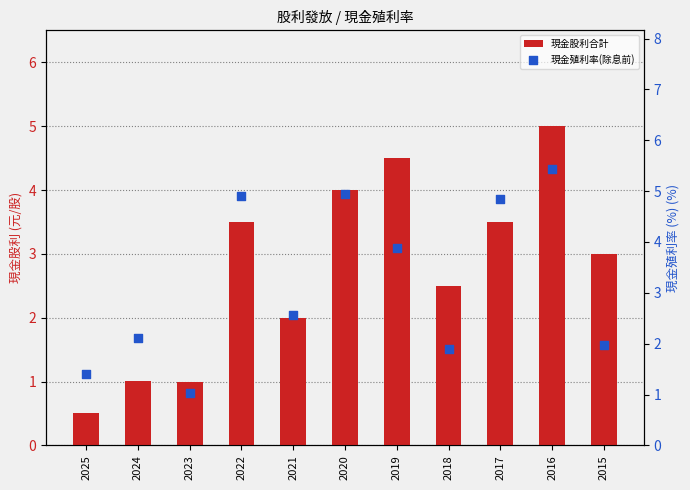

Which series reaches the minimum Y coordinate?

現金股利合計